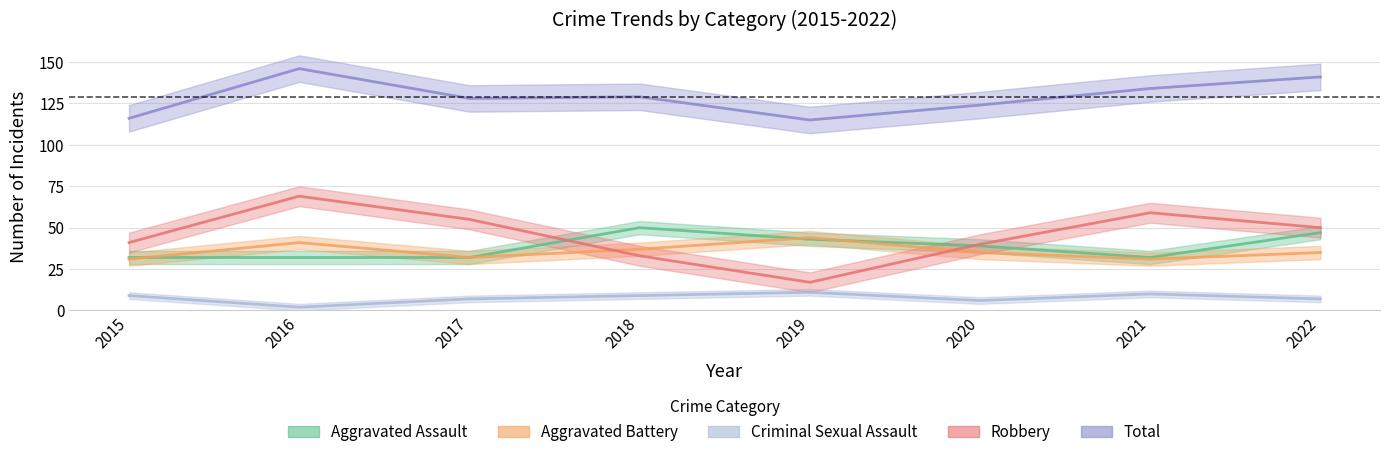

What is the highest value of the Total series?

146